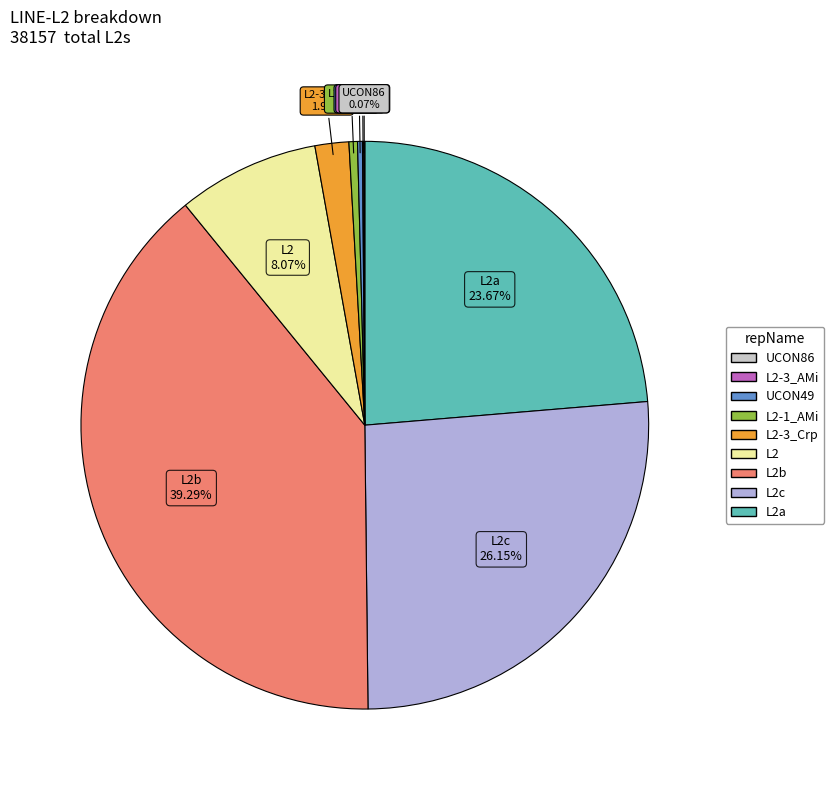

Is there any slice that represents more than half of the pie?

No